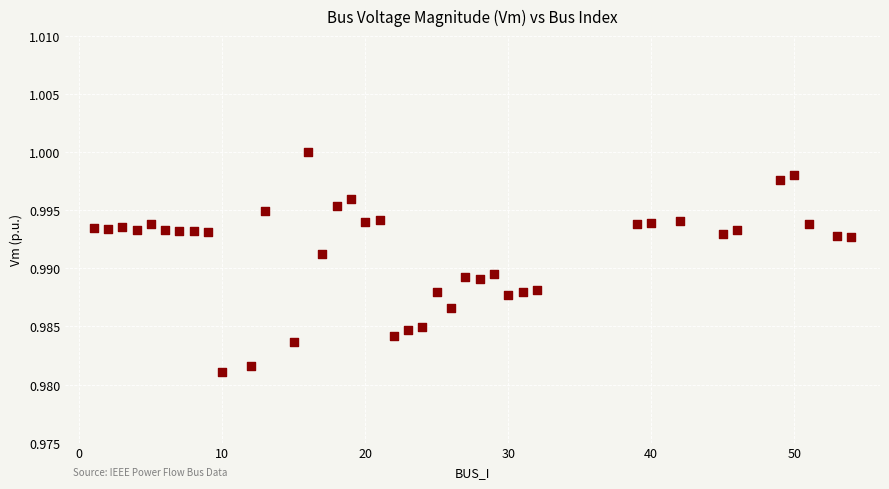

What is the range of X values (max minus min)?

53.0